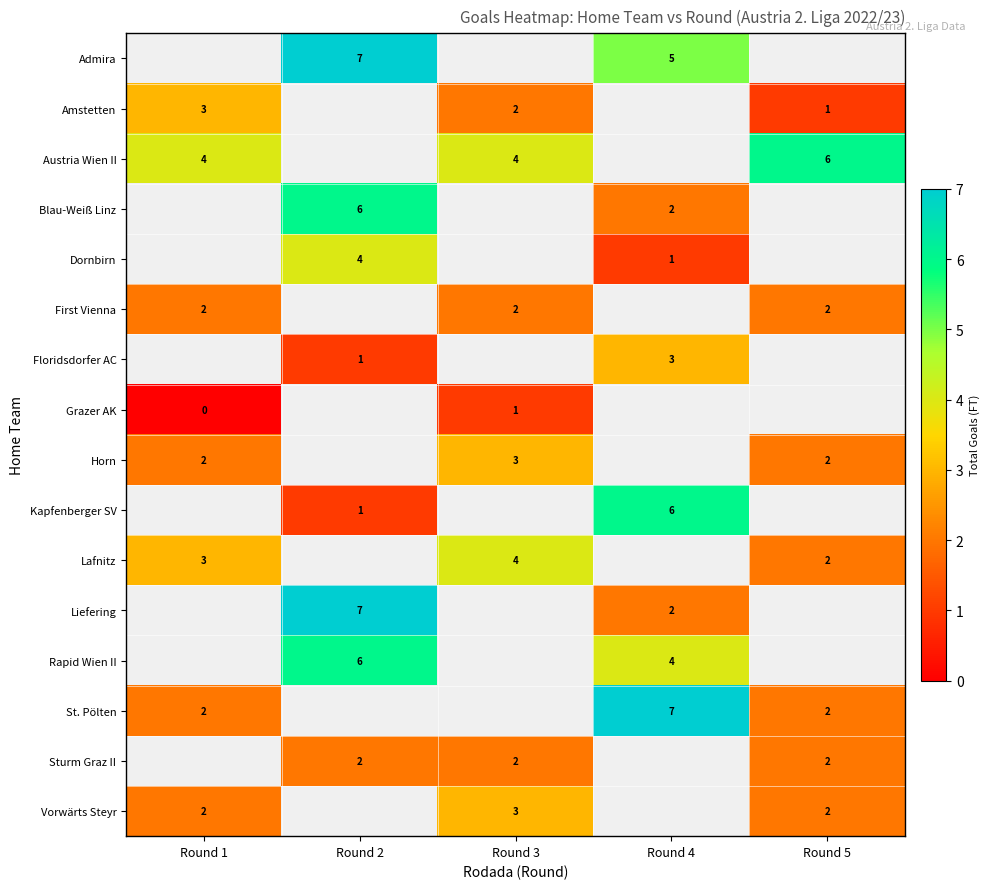

Which category has the lowest value in the row_3 series?

Round 1